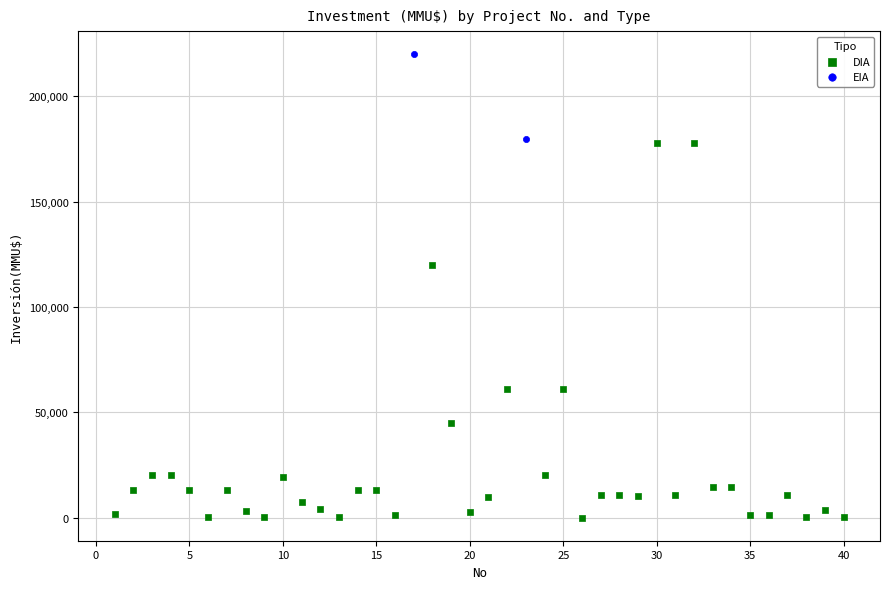

What are all the series names shown in the legend?

DIA, EIA